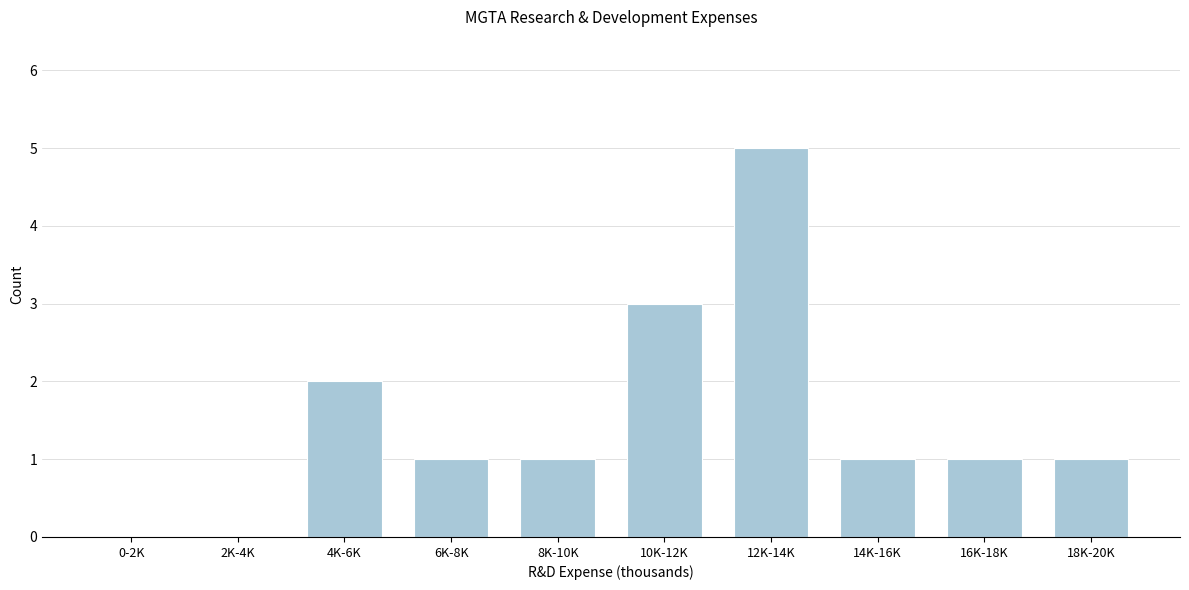

Reading left to right, extract all data points from this chart.

0-2K=0	2K-4K=0	4K-6K=2	6K-8K=1	8K-10K=1	10K-12K=3	12K-14K=5	14K-16K=1	16K-18K=1	18K-20K=1